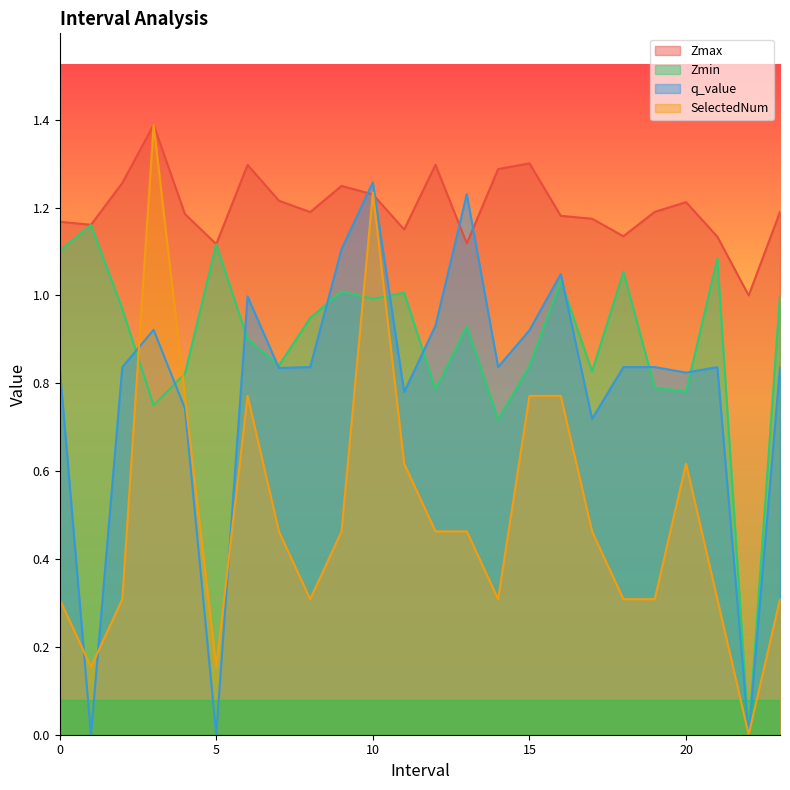

What is the difference between the highest and lowest values at 6.0?

0.5